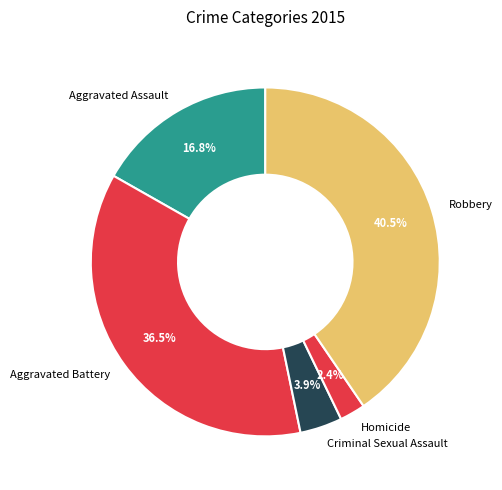

To the nearest percent, what is the combined percentage of Homicide and Aggravated Battery?

39%